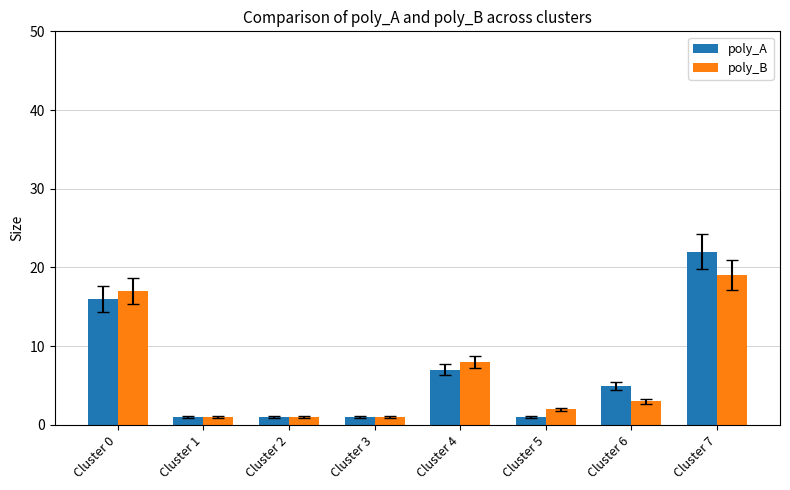

At which category is the sum across all series the highest?

Cluster 7